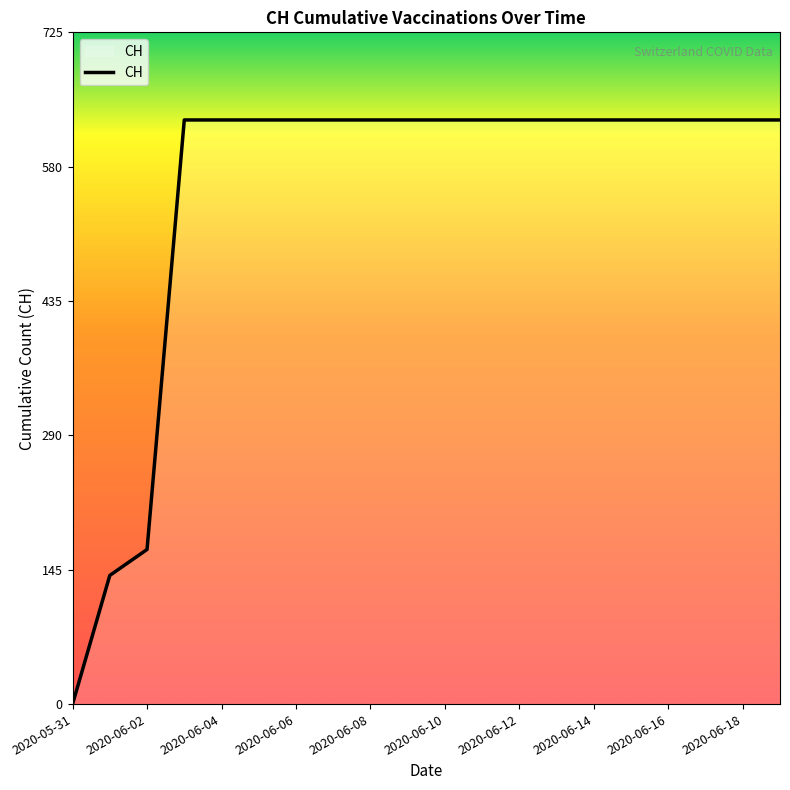

What is the greatest value displayed?

631